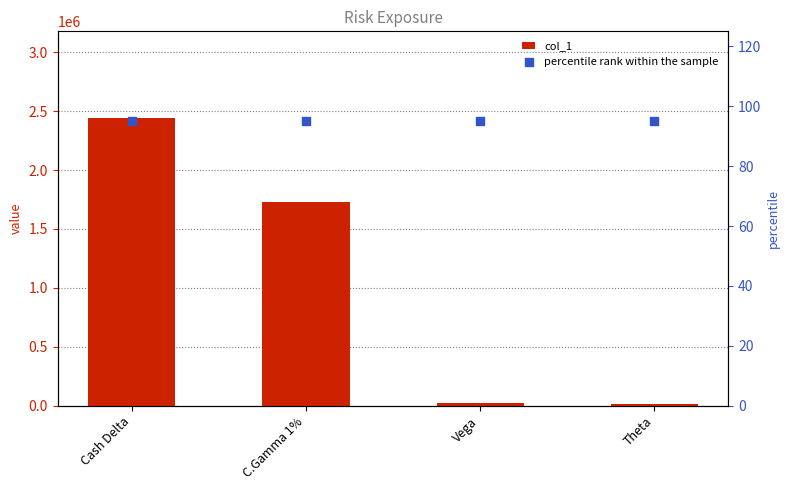

What is the total value across all series at C.Gamma 1%?

1731300